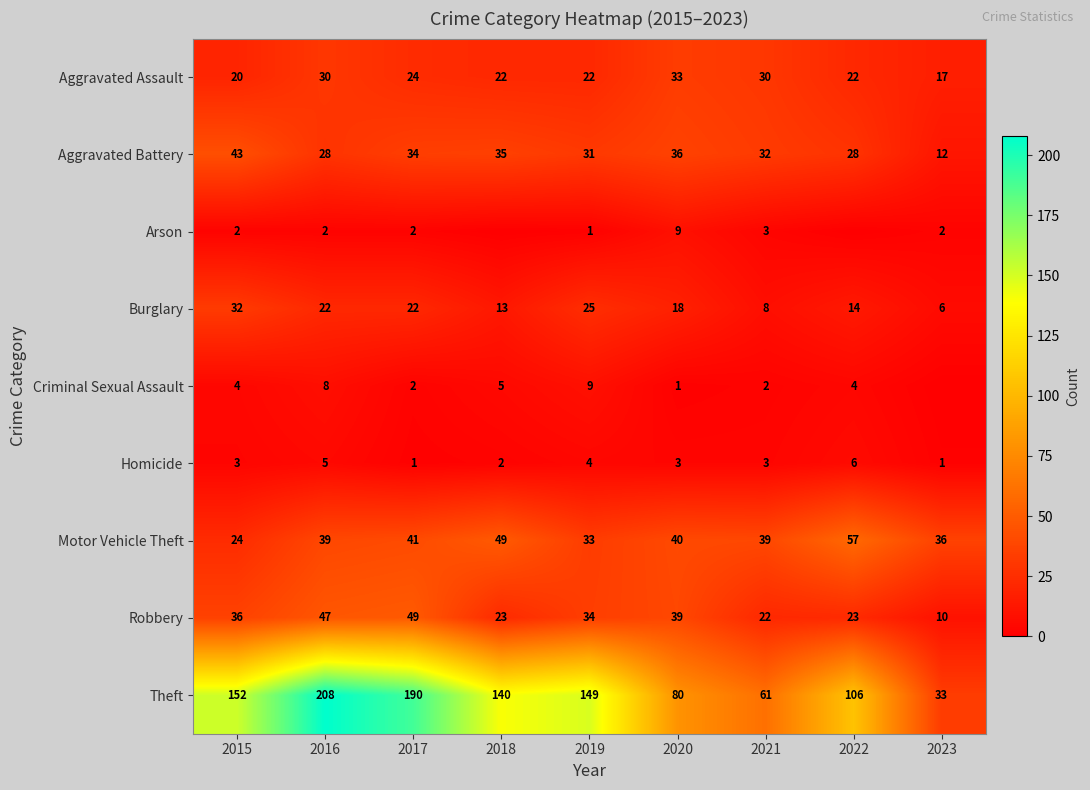

The value of Criminal Sexual Assault at 2020 is 0. True or false?

False